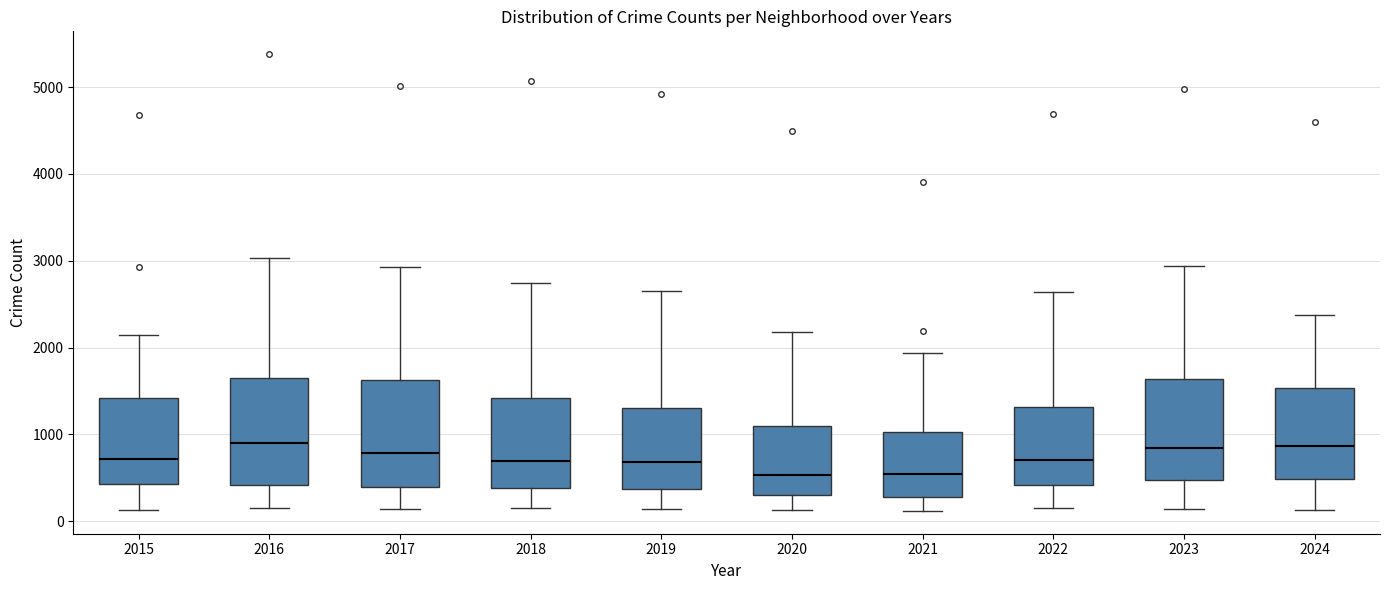

Where is the upper edge of the box at x = 2017 on the y-axis? The values are not printed on the chart, so give them approximately, as read against the axis.

1600